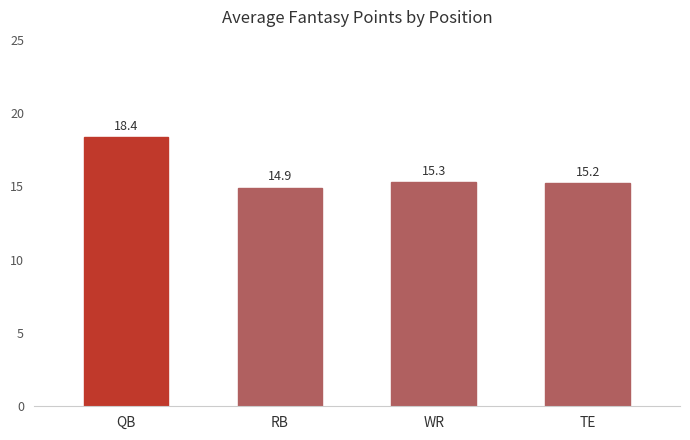

Rank the categories by value from lowest to highest.

RB, TE, WR, QB